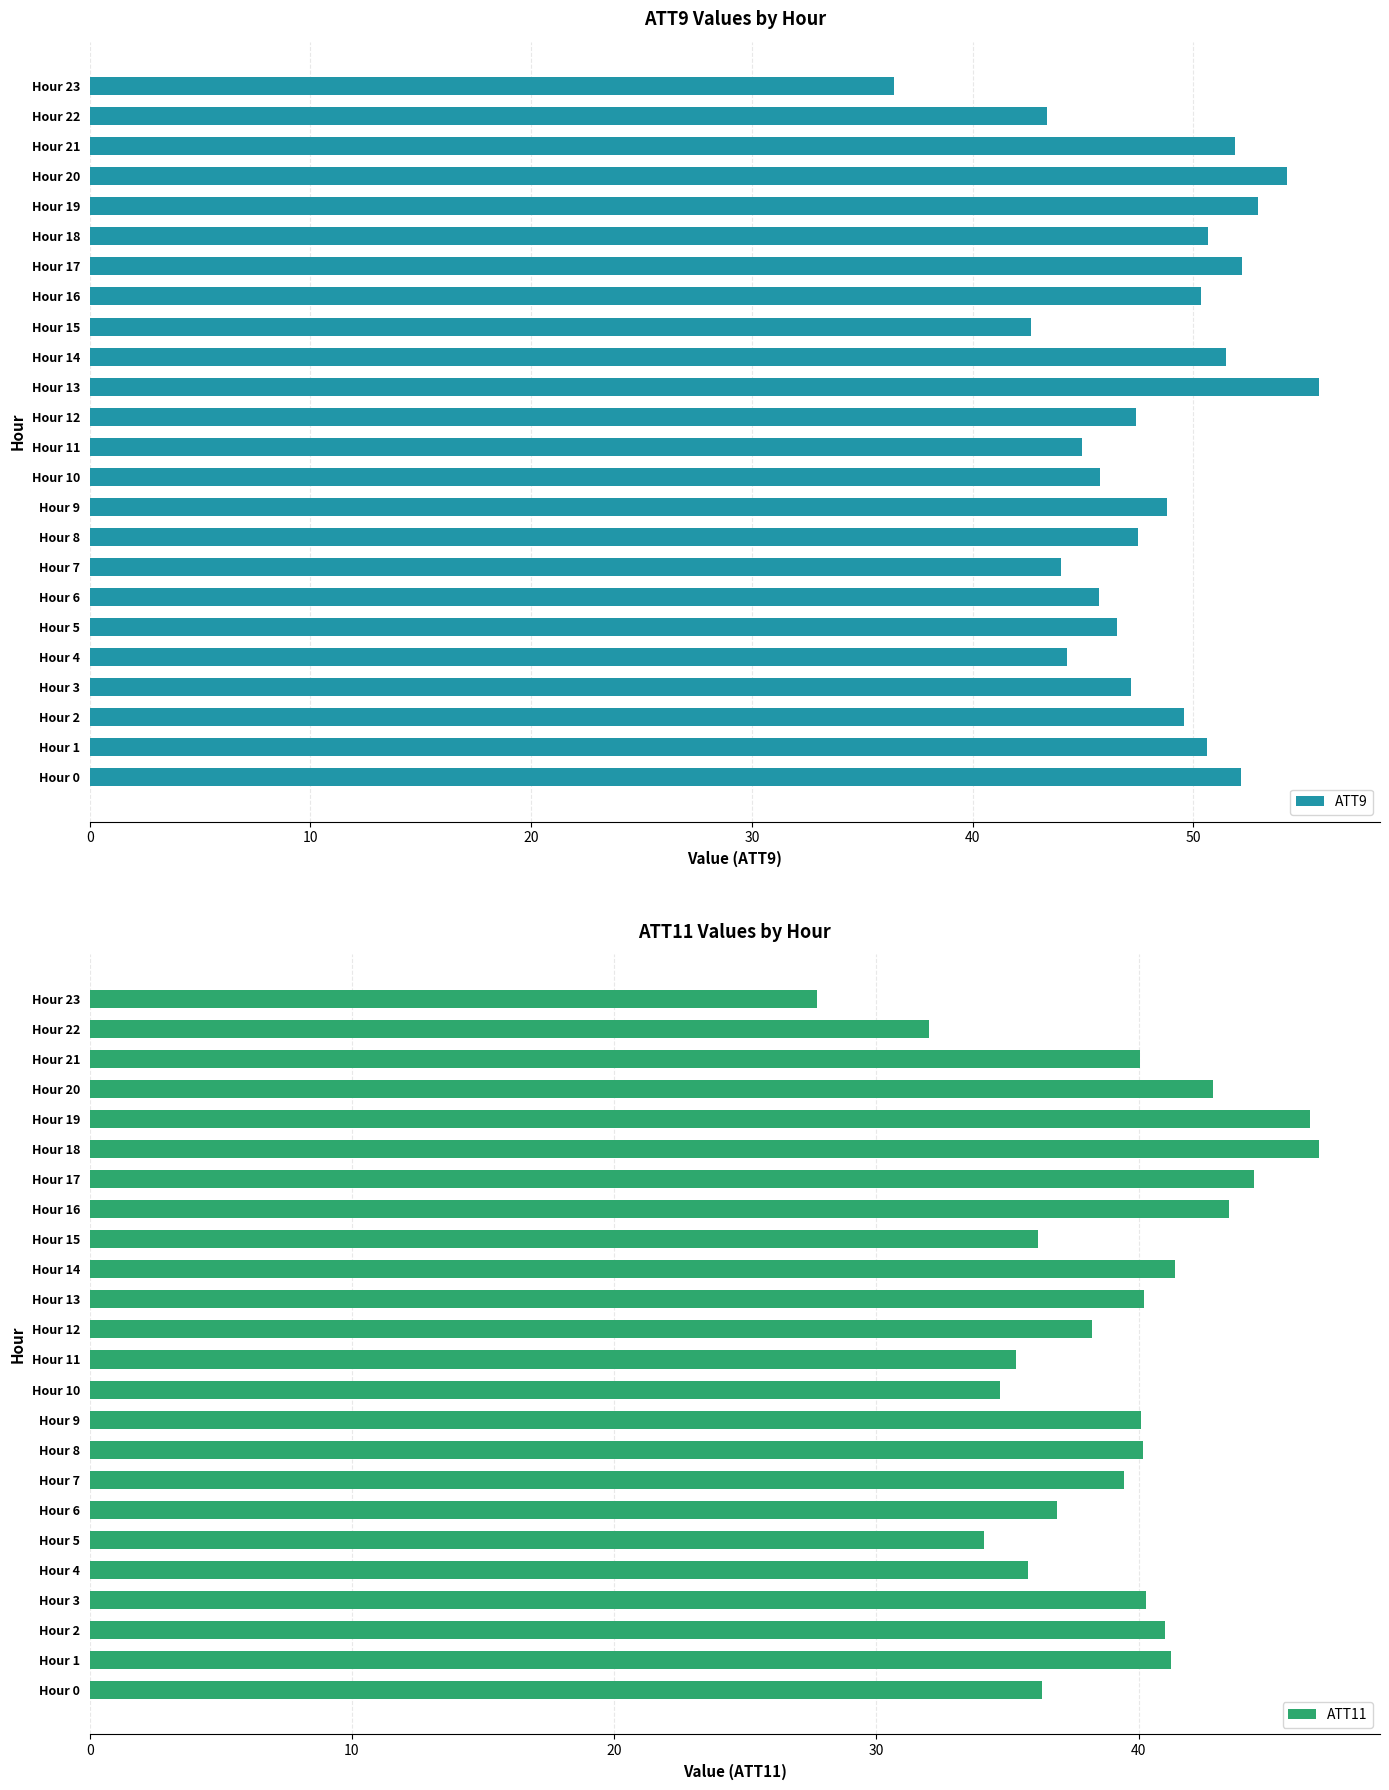

Reading left to right, what are all the values shown in this chart?

ATT9: 52.1	50.6	49.6	47.2	44.3	46.5	45.7	44.0	47.5	48.8	45.8	45.0	47.4	55.7	51.5	42.6	50.4	52.2	50.7	52.9	54.2	51.9	43.4	36.5
ATT11: 36.3	41.3	41.0	40.3	35.8	34.1	36.9	39.5	40.2	40.1	34.7	35.3	38.2	40.2	41.4	36.2	43.4	44.4	46.9	46.6	42.8	40.1	32.0	27.7